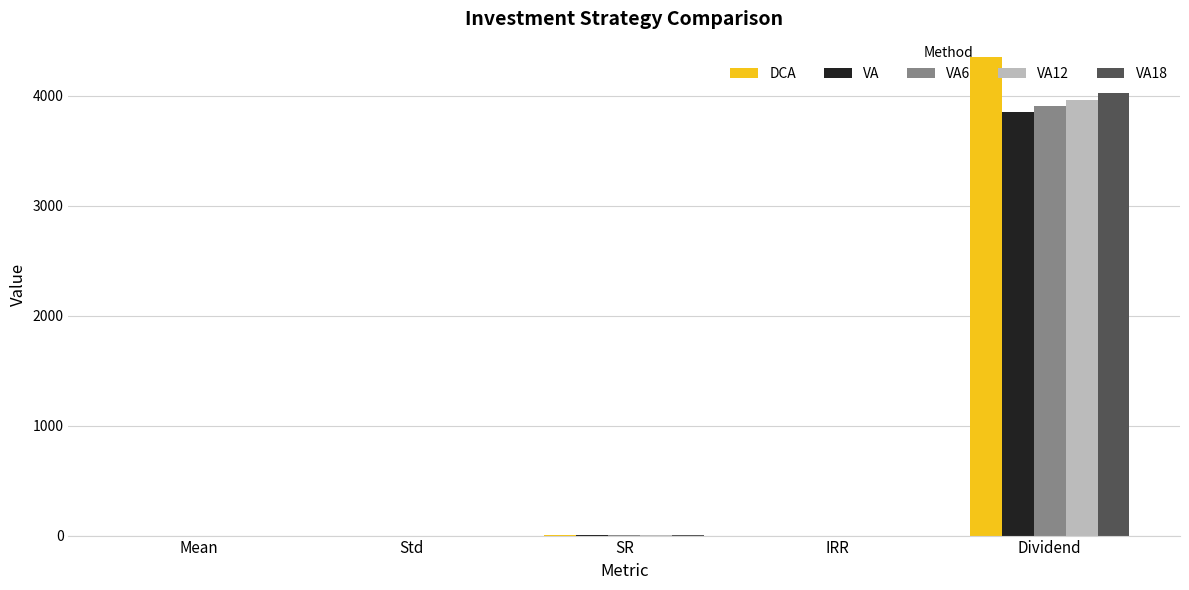

What is the greatest value displayed?

4352.0